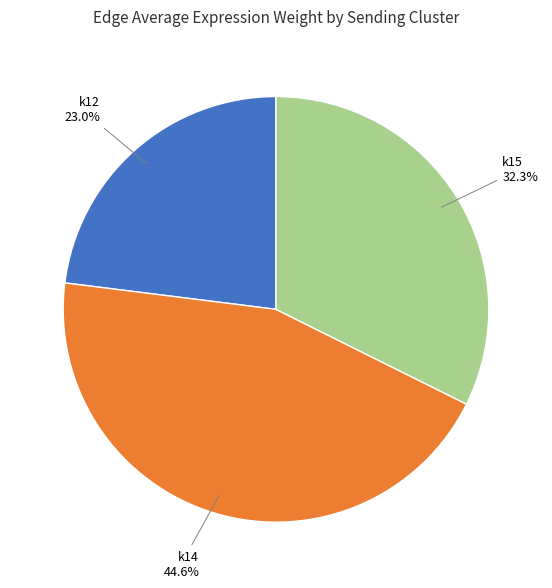

Is it true that k15 is 18% of the pie?

False